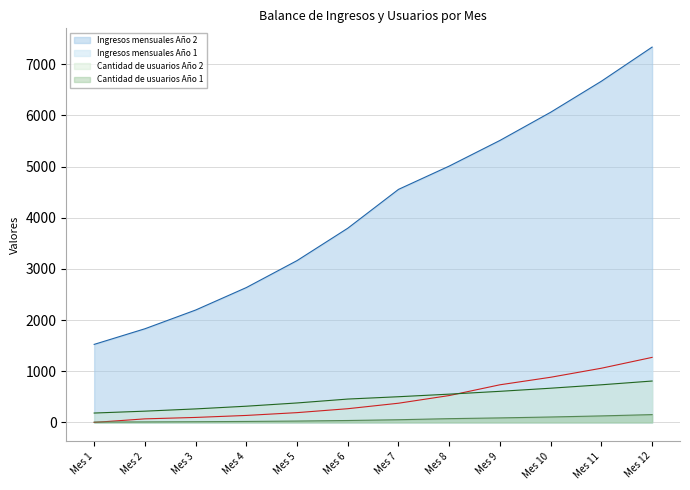

Where is Cantidad de usuarios Año 2 nearest to the value 496?

Mes 7